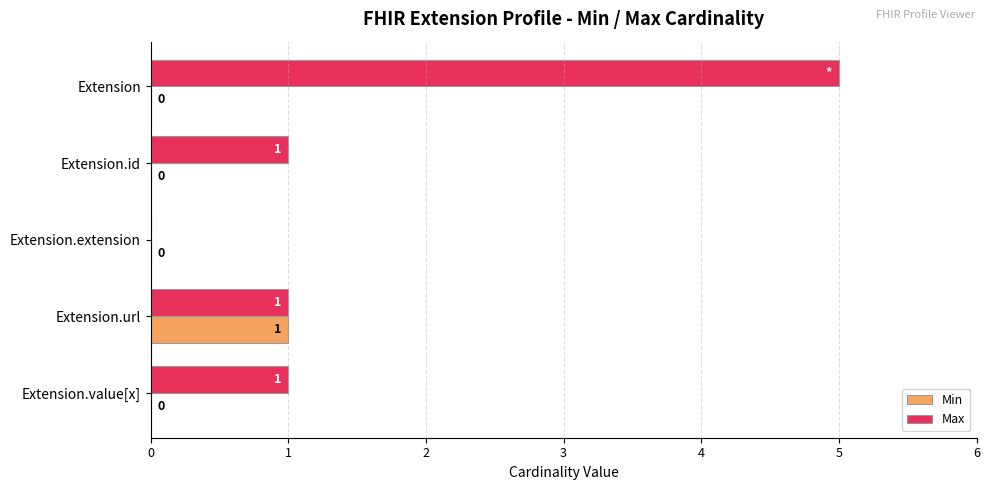

The Max series shows 5 at Extension. True or false?

True